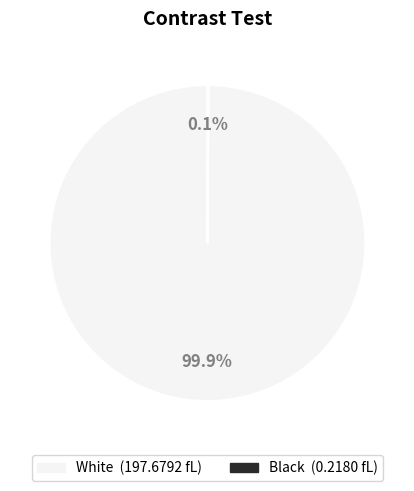

To the nearest percent, what is the difference between the largest and smallest slice percentages?

100%